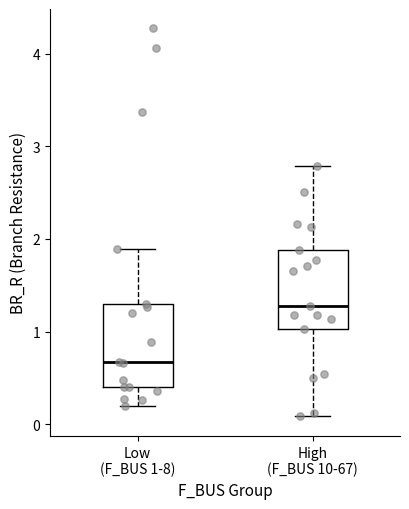

Reading left to right, read every box against the y-axis: the position of its median line, the range the box covers, and the ends of its whiskers. The values are not printed on the chart, so give them approximately, as read against the axis.

Low (F_BUS 1-8): median 0.7, box 0.4 to 1.3, whiskers 0.2 to 1.9
High (F_BUS 10-67): median 1.3, box 1.0 to 1.9, whiskers 0.1 to 2.8